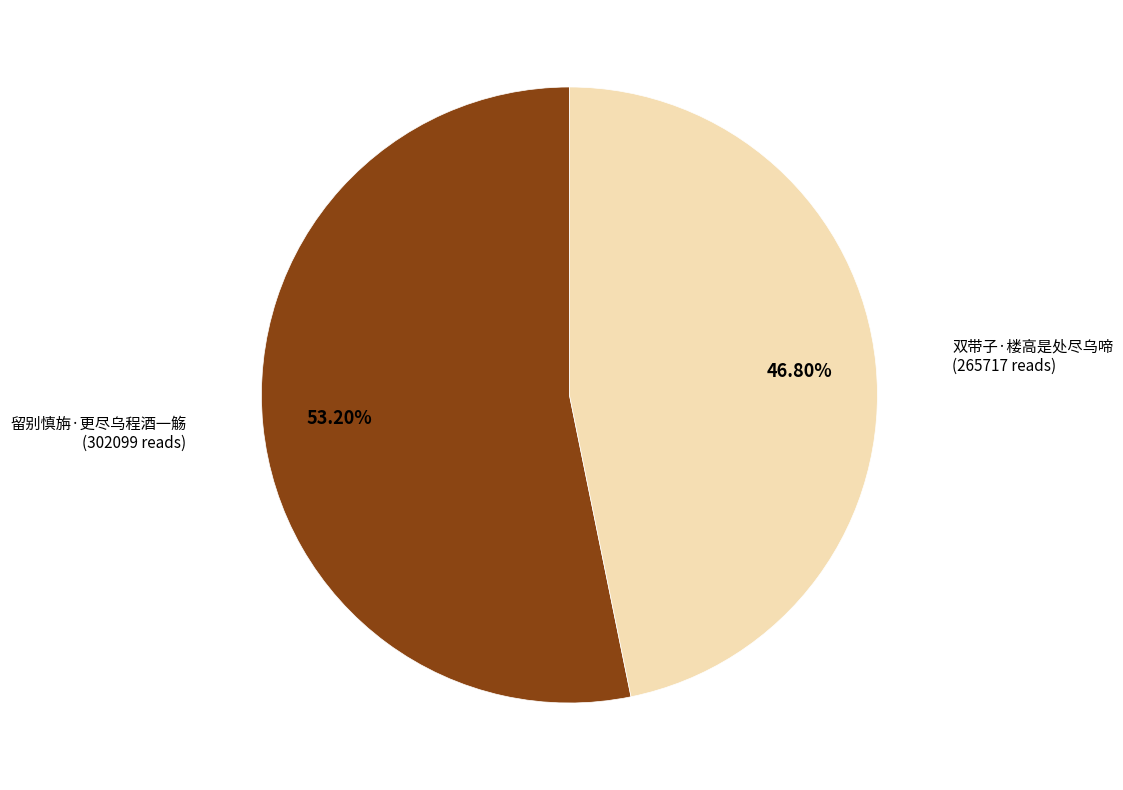

To the nearest percent, what is the average slice percentage?

50%